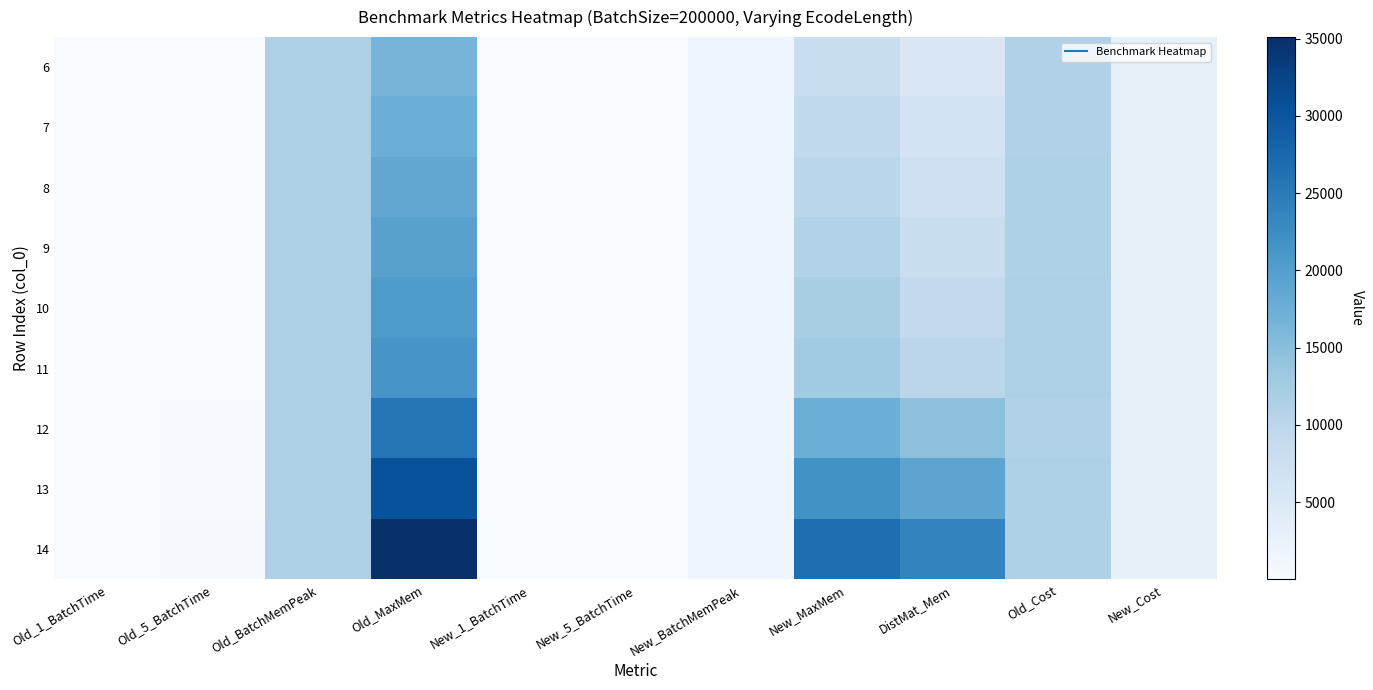

At which category does the chart reach its peak across all series?

Old_MaxMem